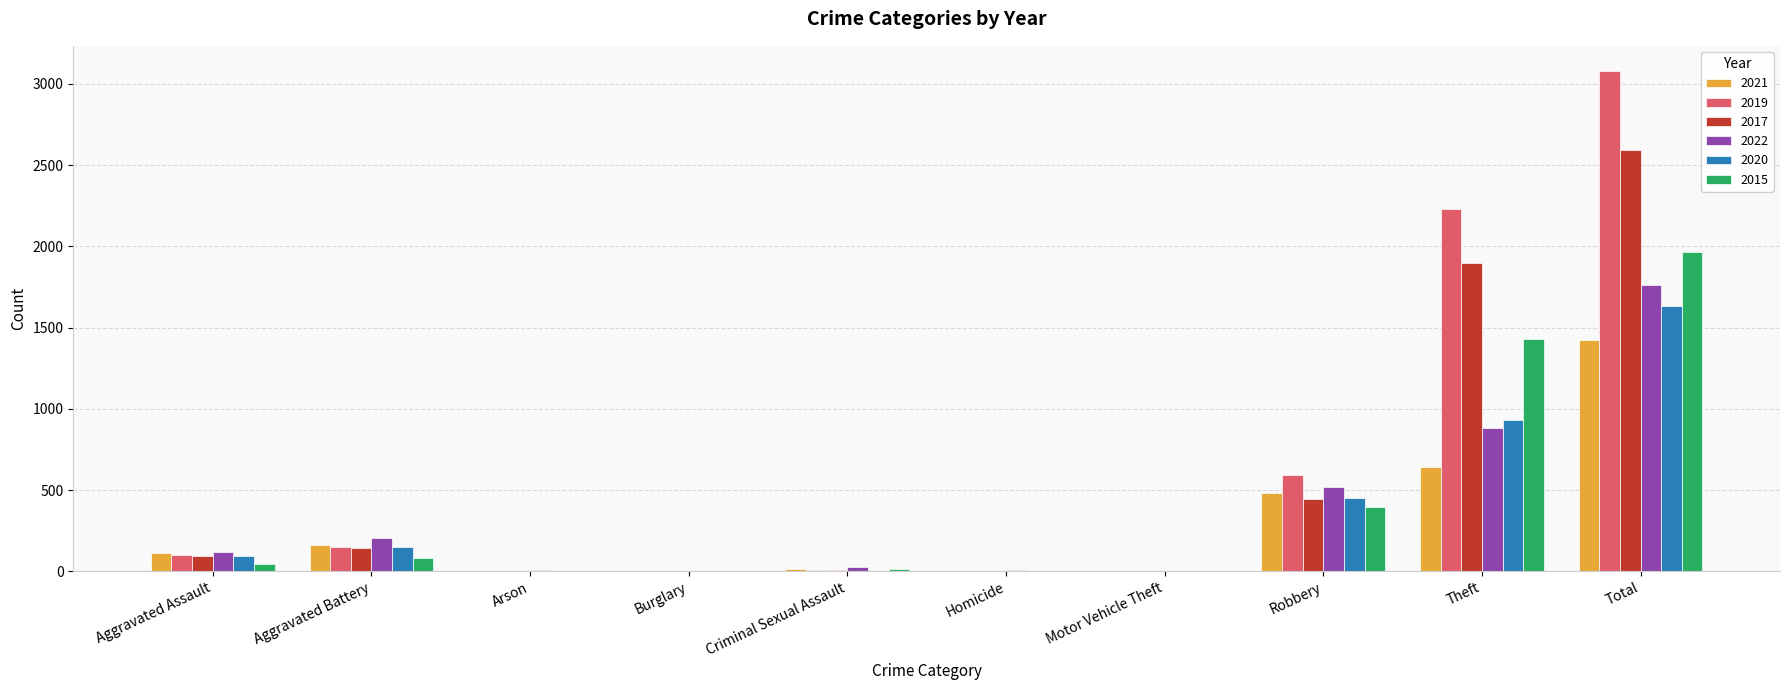

What is the maximum value shown in the chart?

3080